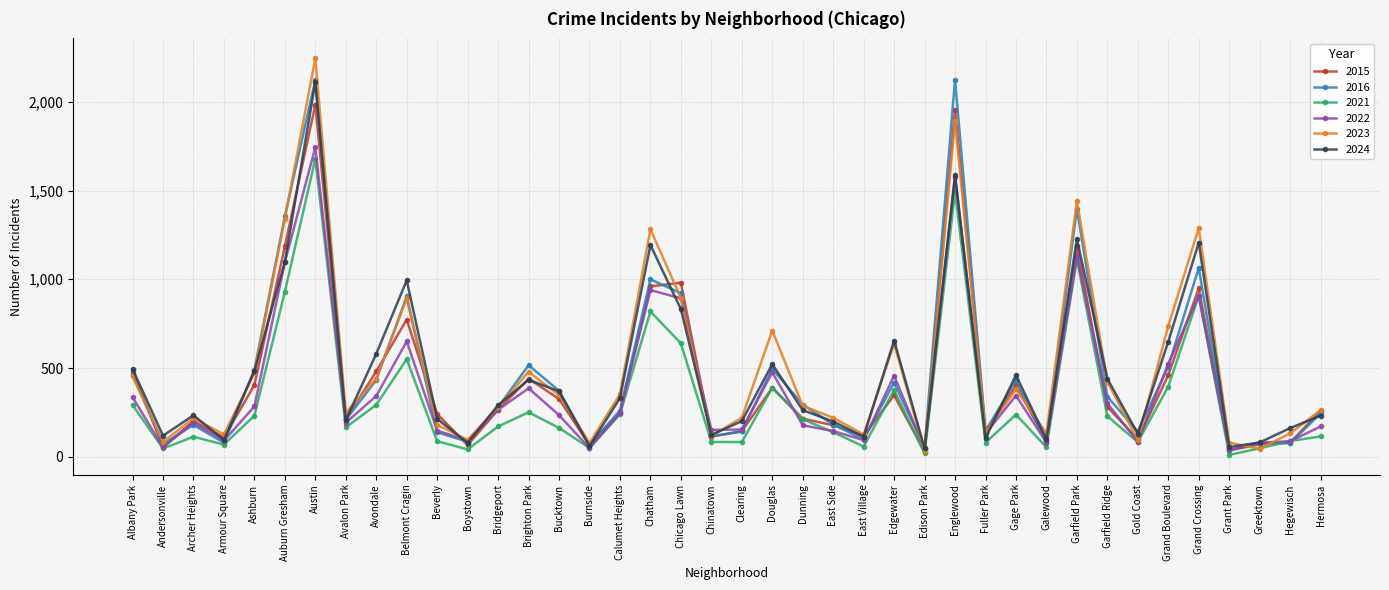

True or false: 2016 has more than 1 interior local peaks.

True